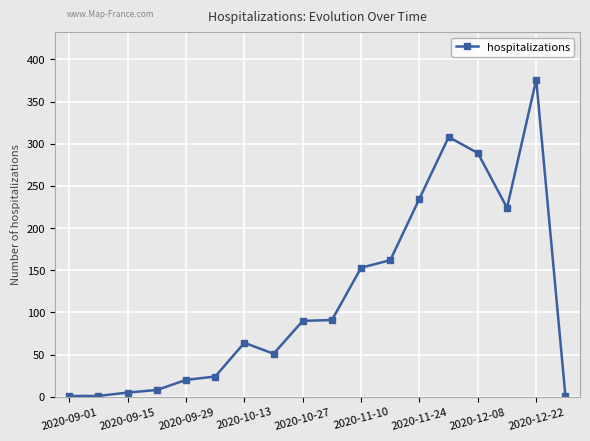

What is the sum of all values?

2103